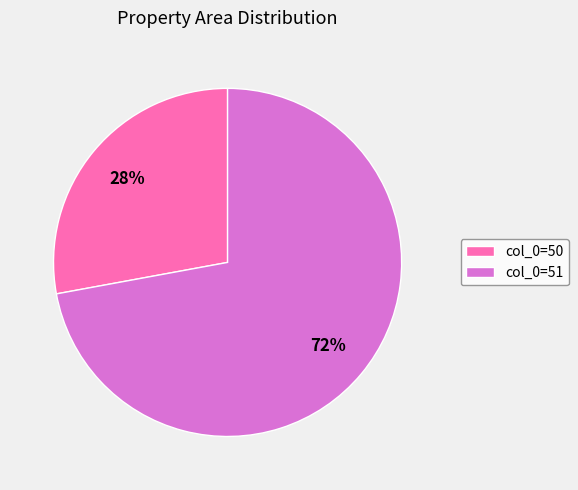

Count the number of slices in the pie.

2